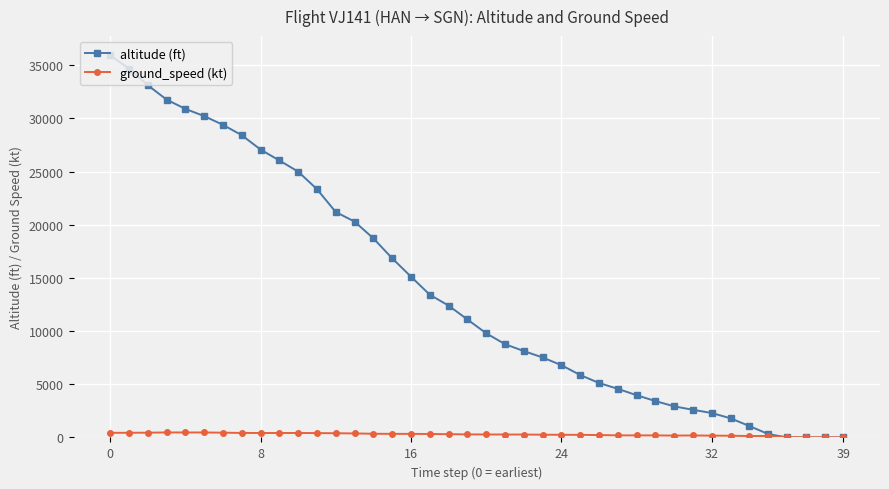

What is the maximum value shown in the chart?

35950